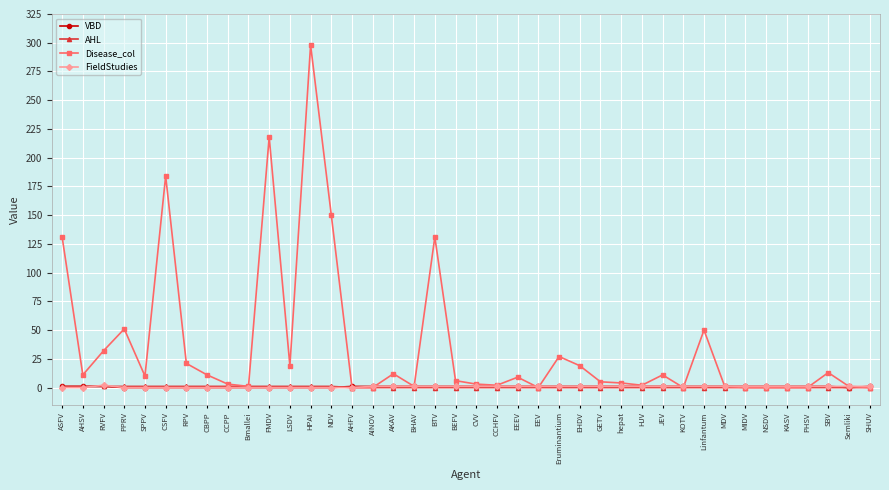

Count the number of categories in the chart.

40